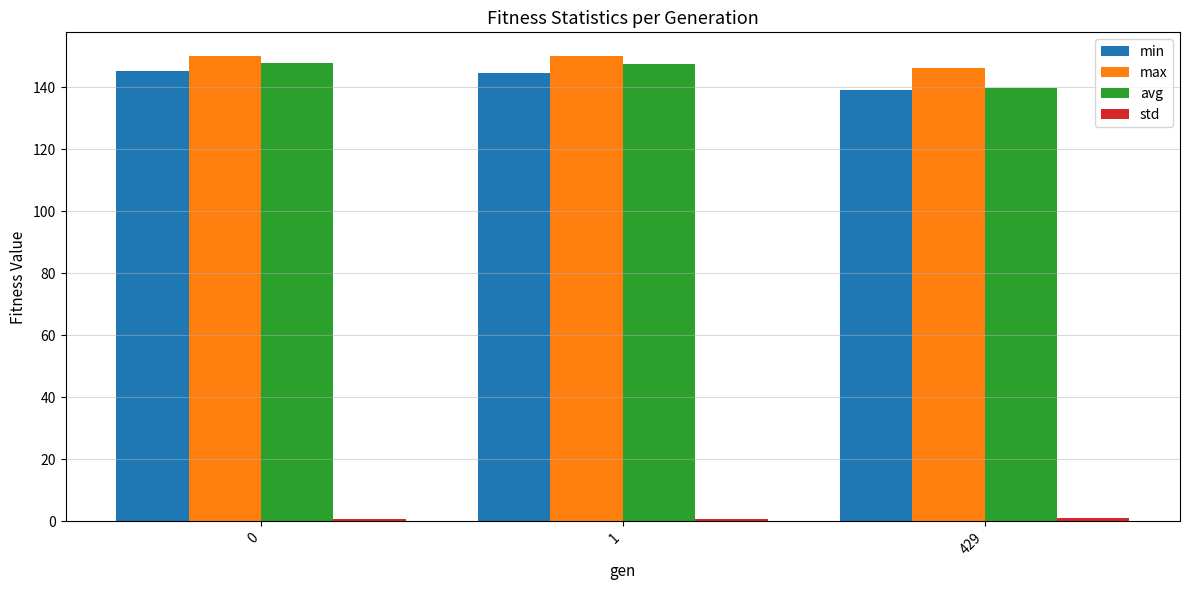

How many bars are there in total?

12